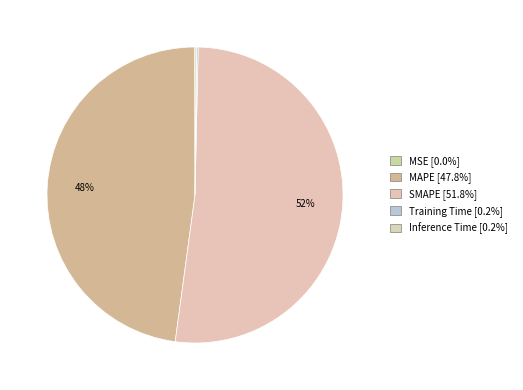

Is it true that Inference Time is 9% of the pie?

False